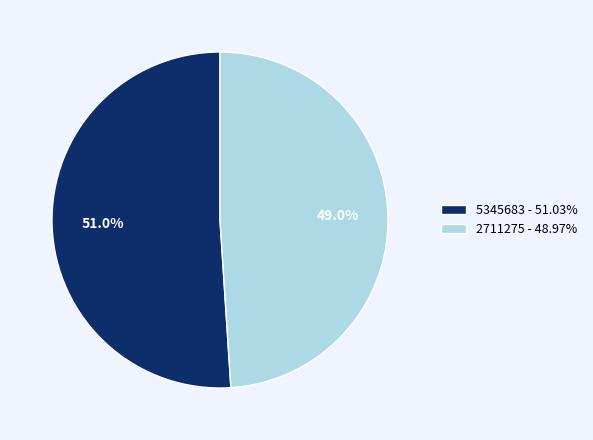

What is the smallest slice in the pie chart?

2711275